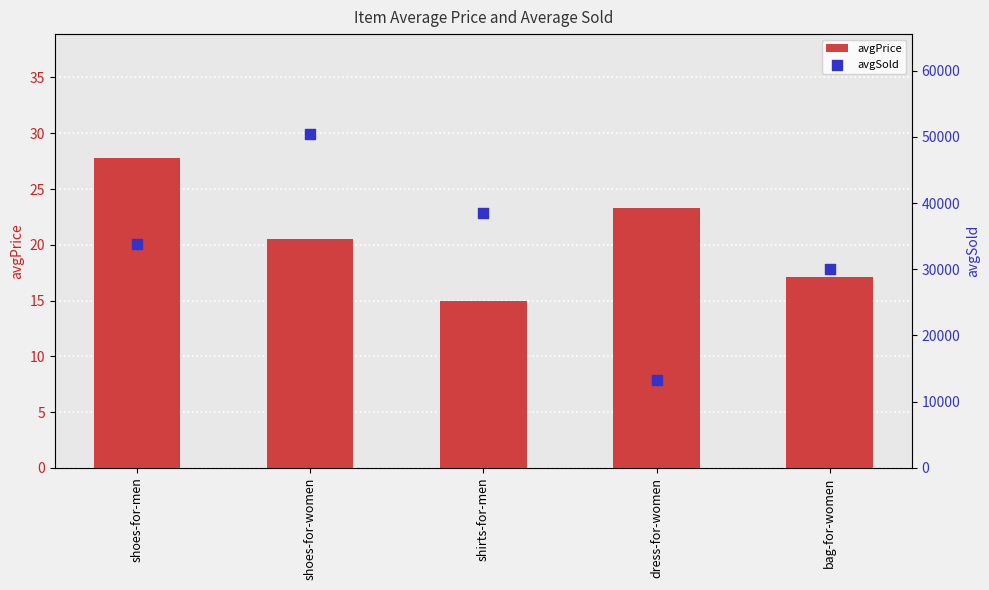

What is the total value across all series at shirts-for-men?

38549.7